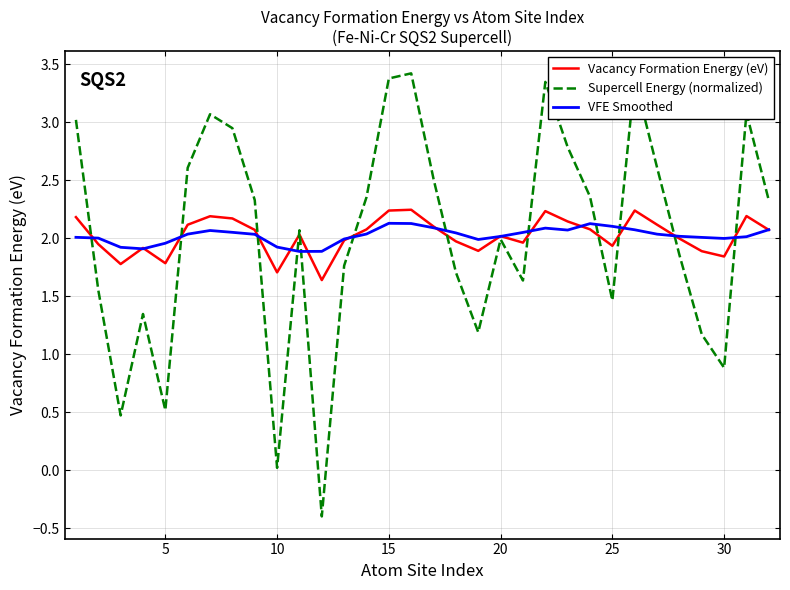

Which series ends up on top after the final intersection of Supercell Energy (normalized) and VFE Smoothed?

Supercell Energy (normalized)